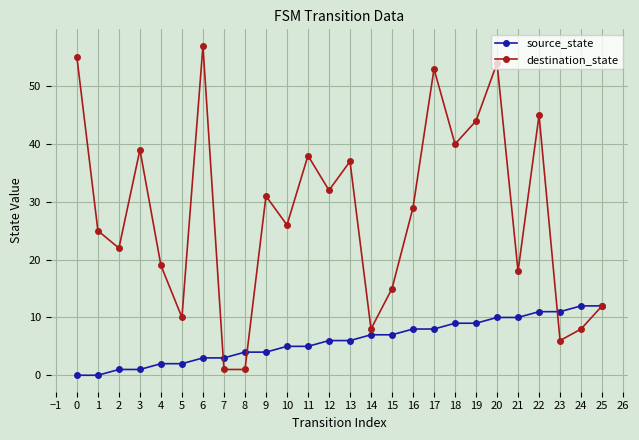

Which series has the largest total across all categories?

destination_state